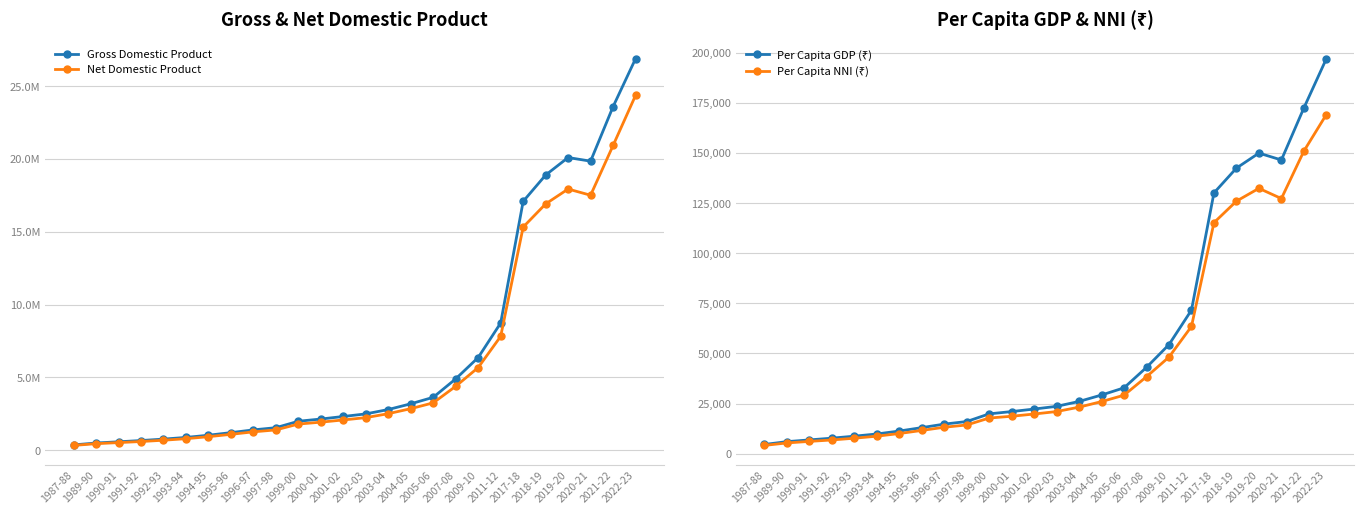

Does the chart display data point markers on the line(s)?

Yes